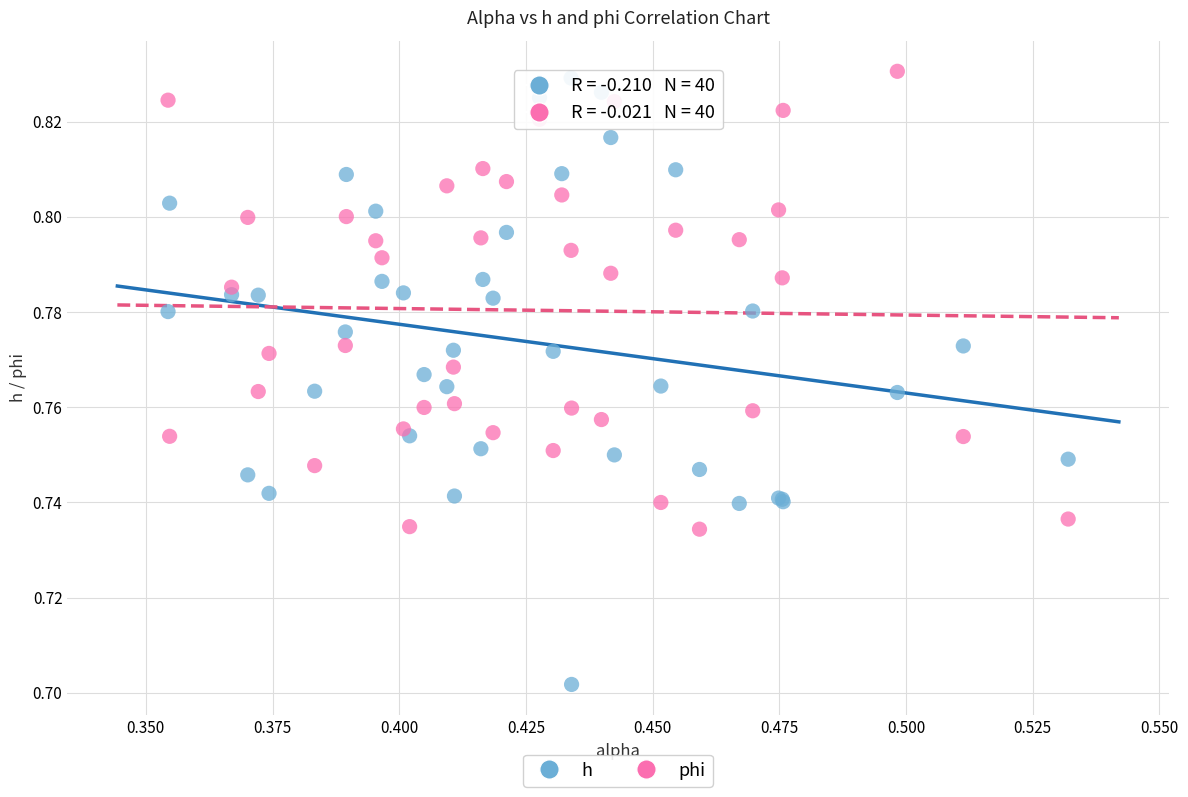

Which series has the largest Y range (max minus min)?

h